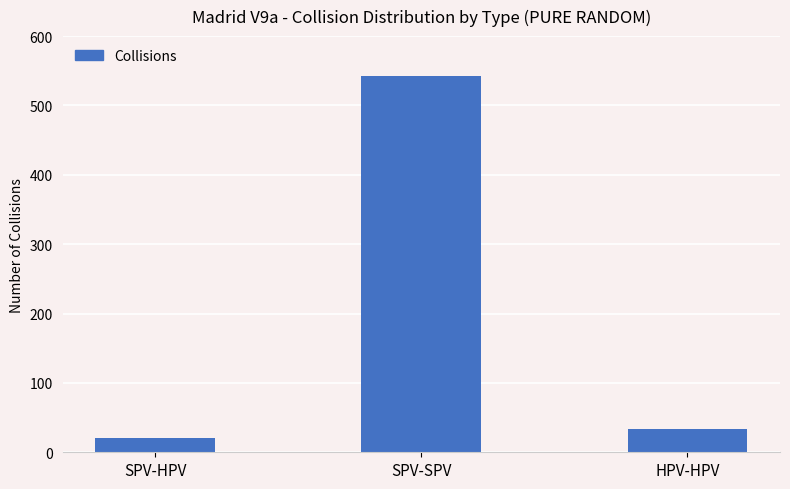

Rank the categories by value from lowest to highest.

SPV-HPV, HPV-HPV, SPV-SPV